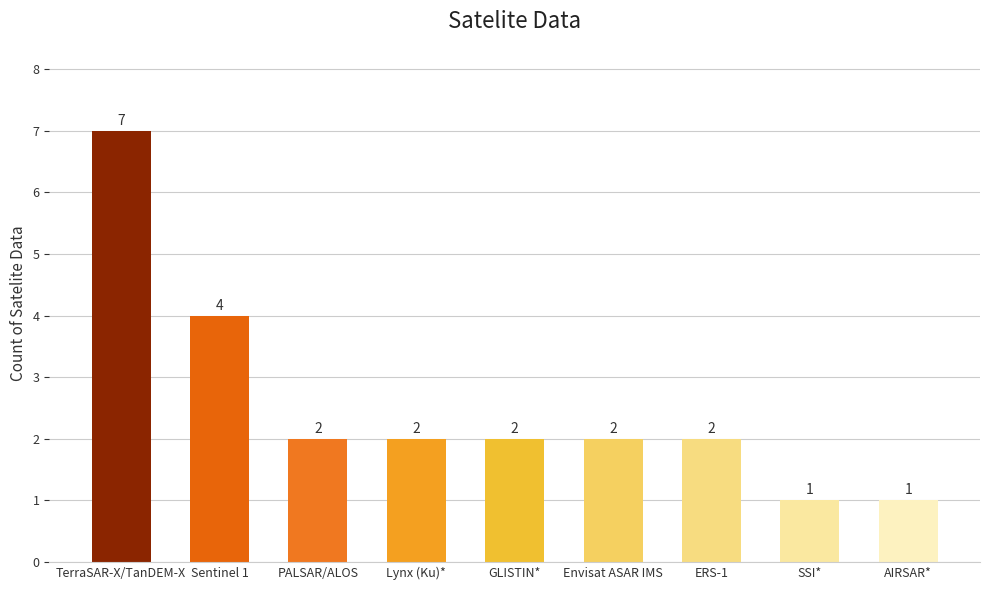

Reading right to left, extract all data points from this chart.

1	1	2	2	2	2	2	4	7